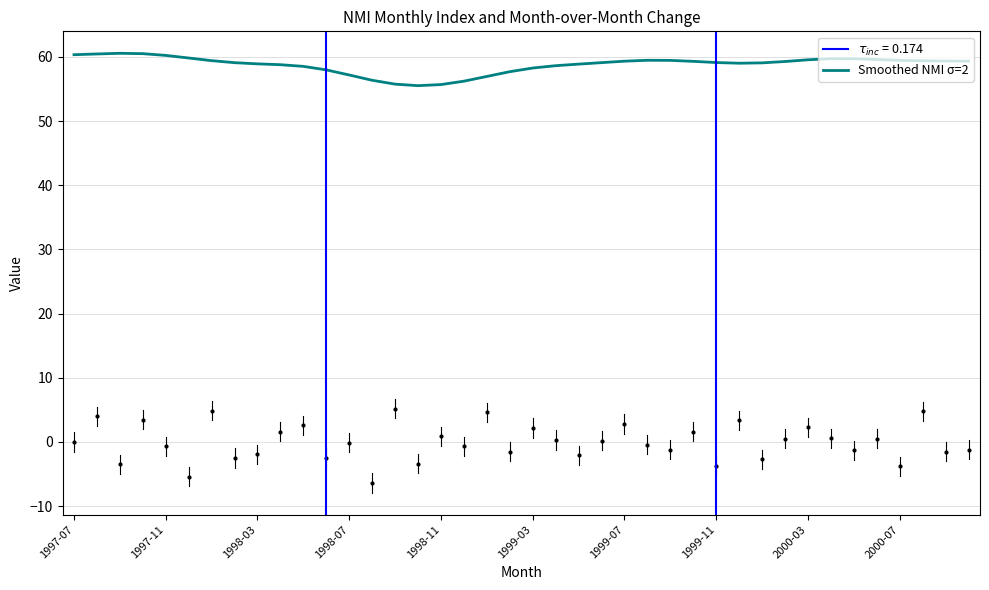

Which category has the lowest value across all series?

1998-08